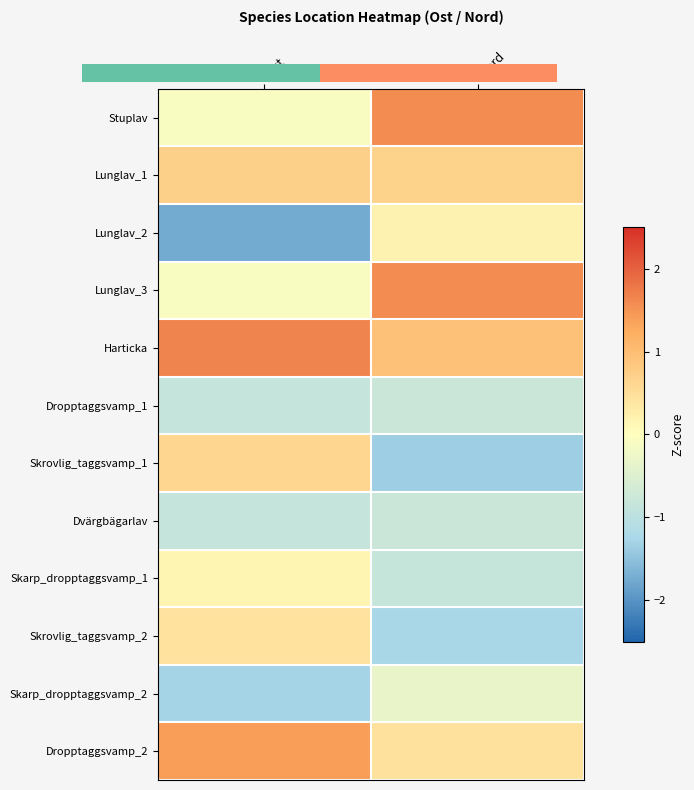

The value of Dropptaggsvamp_1 at Ost is -0.9. True or false?

True